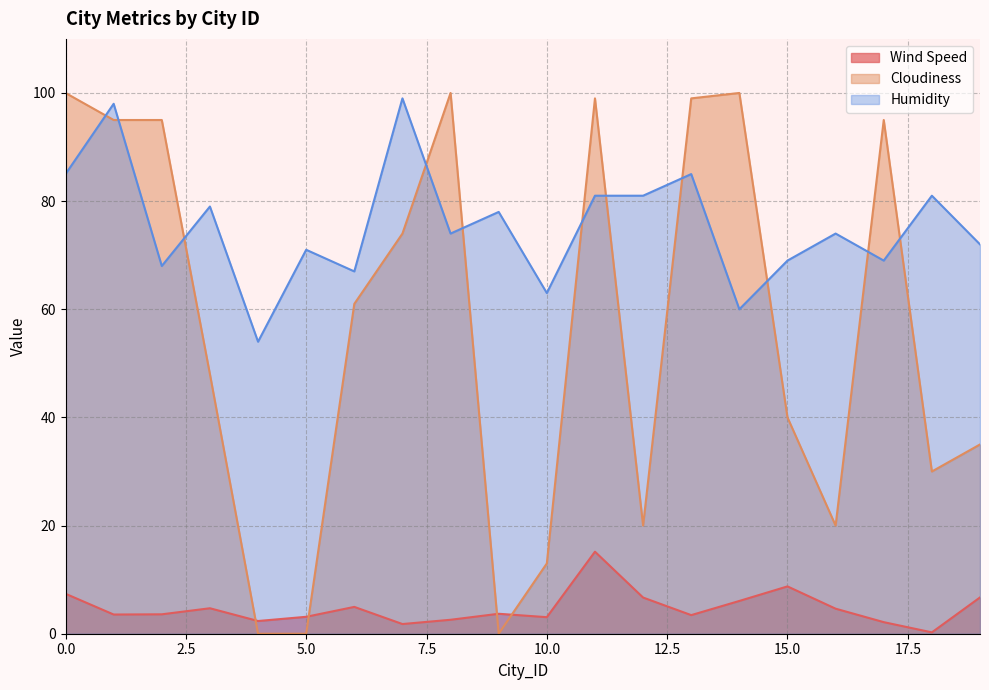

True or false: Wind Speed and Humidity cross at least once.

False